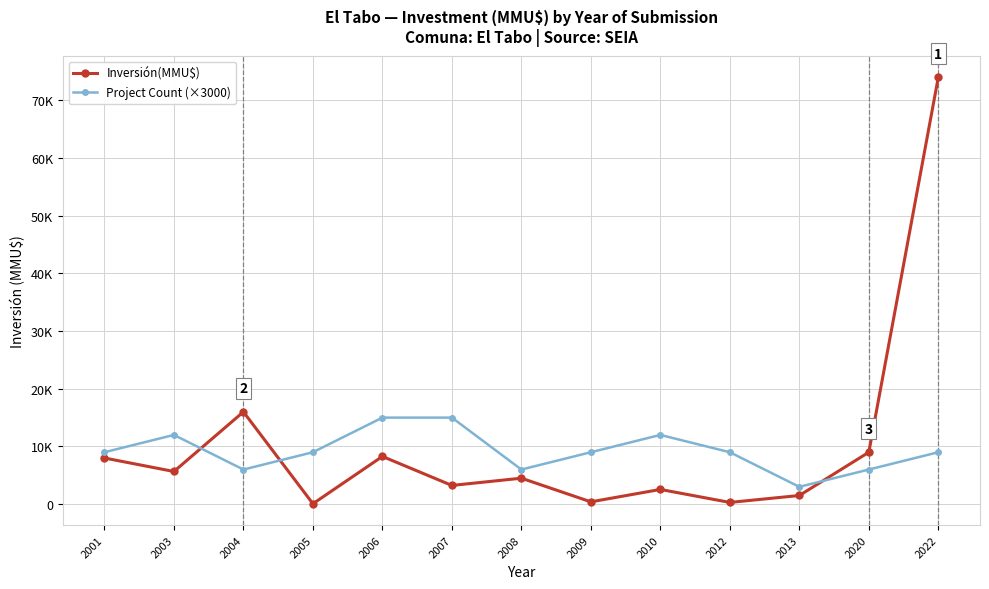

What is the maximum value for Inversión(MMU$)?

74000